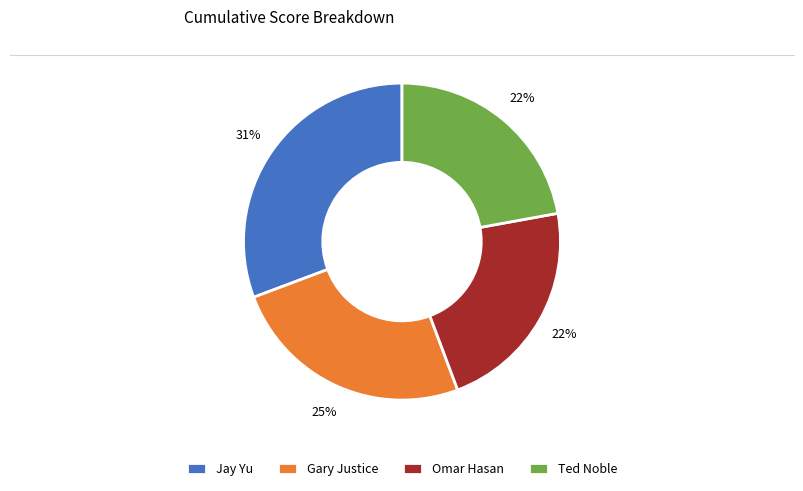

Which slice is the largest?

Jay Yu